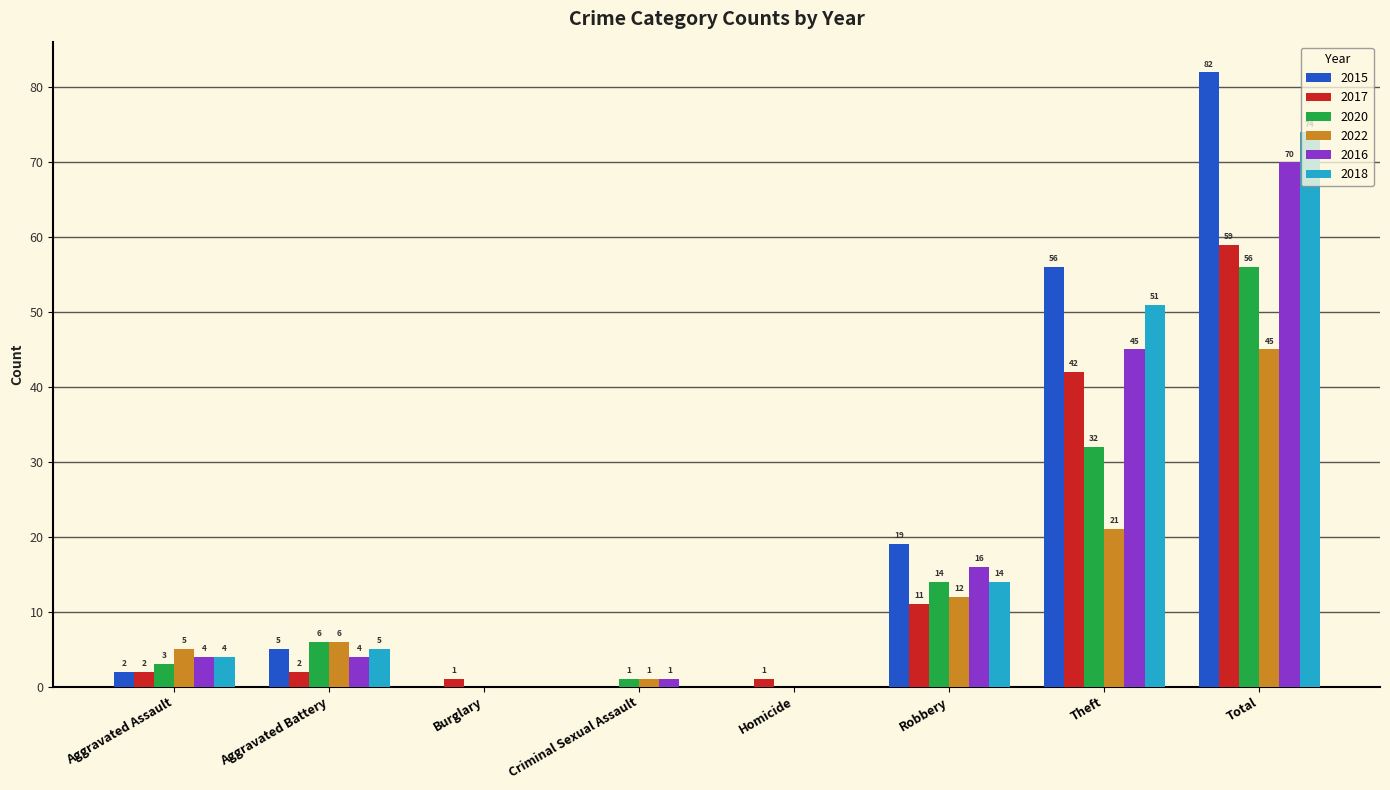

The 2015 series shows 2 at Aggravated Assault. True or false?

True